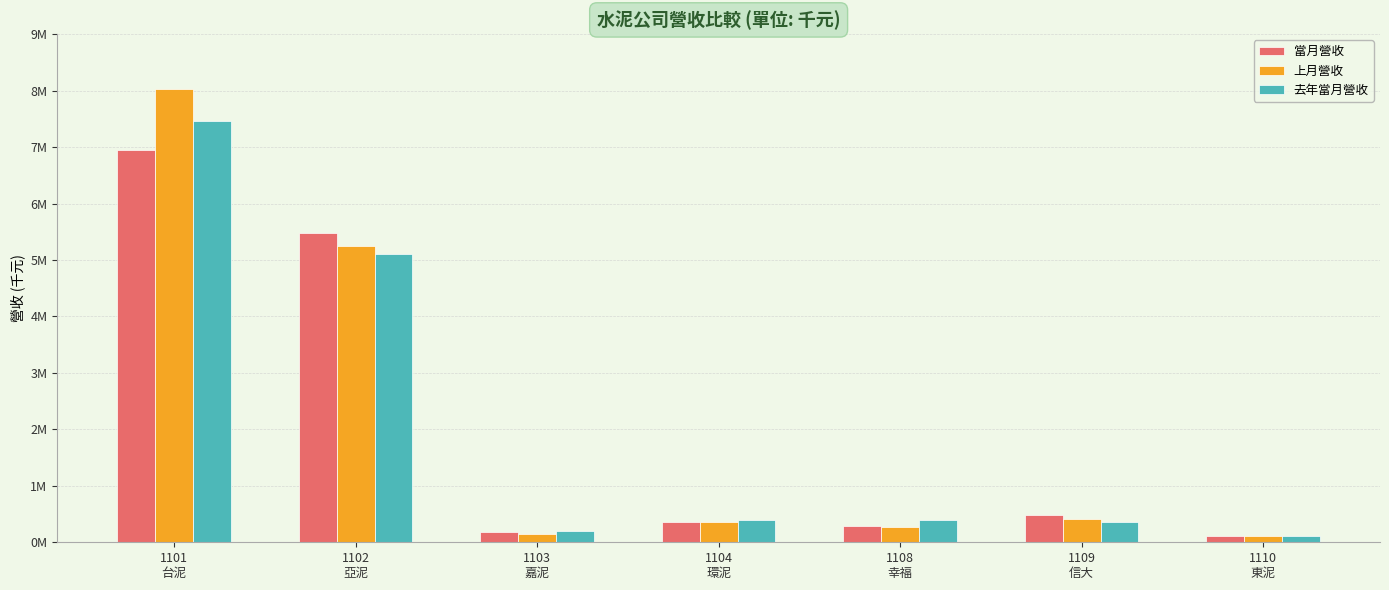

Does the chart contain stacked bars?

No